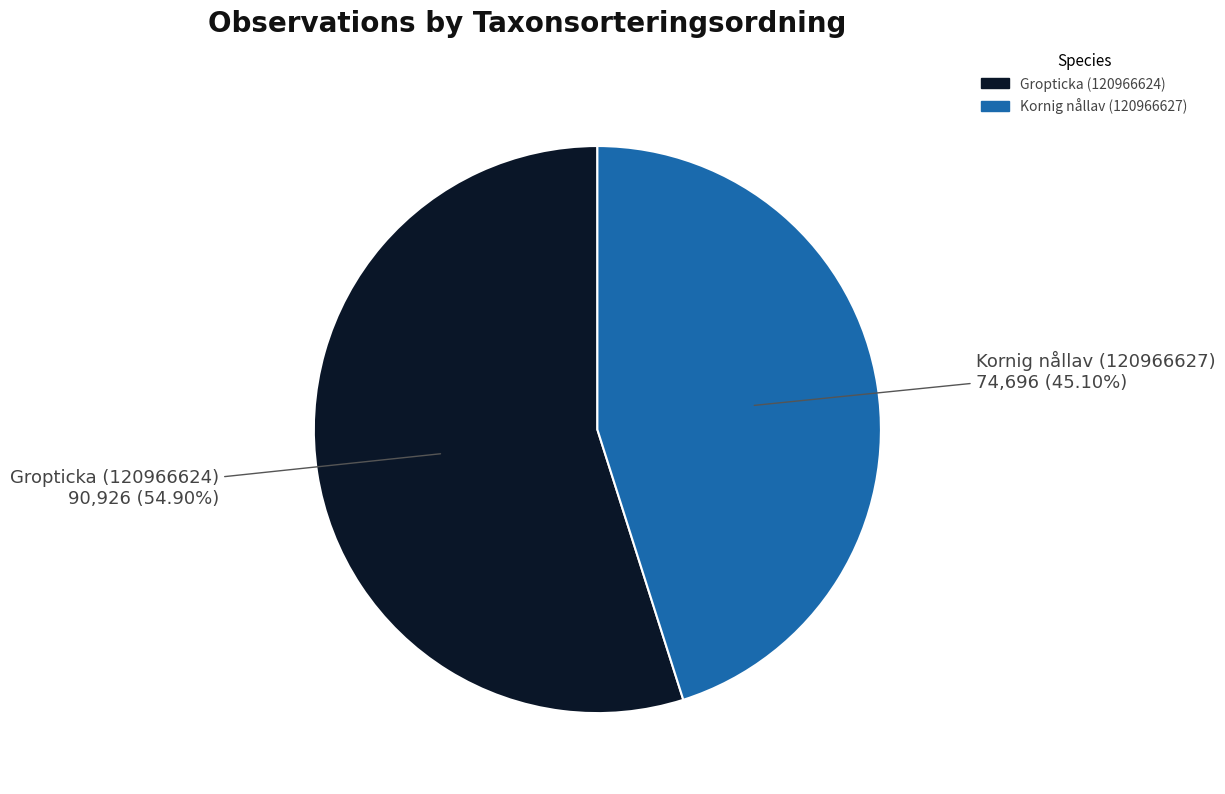

What is the majority slice?

Gropticka (120966624)